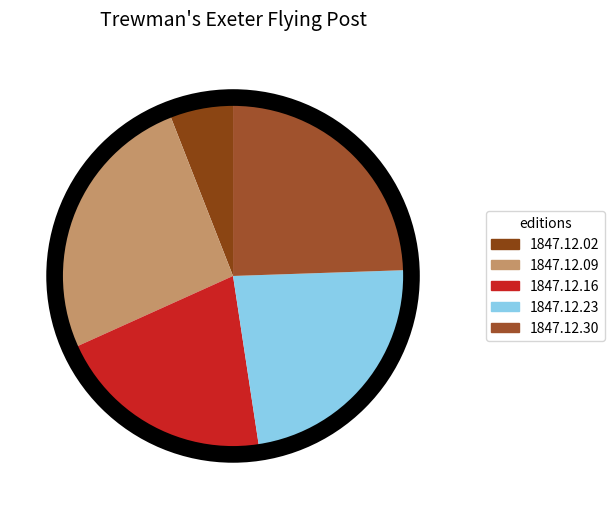

Count the number of slices in the pie.

5